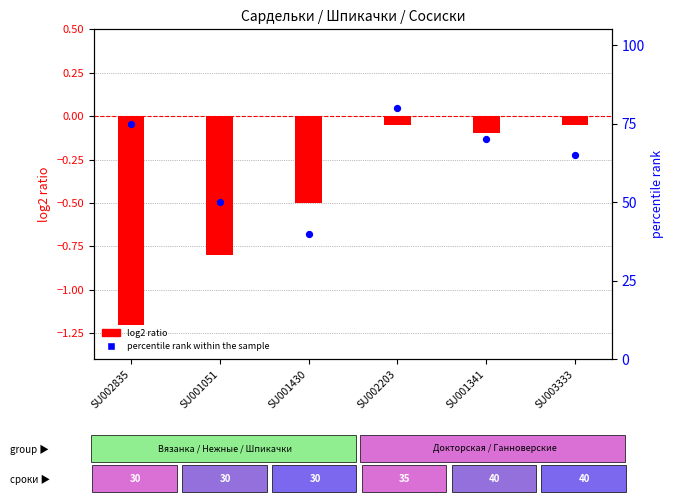

Which series reaches the maximum Y coordinate?

percentile rank within the sample